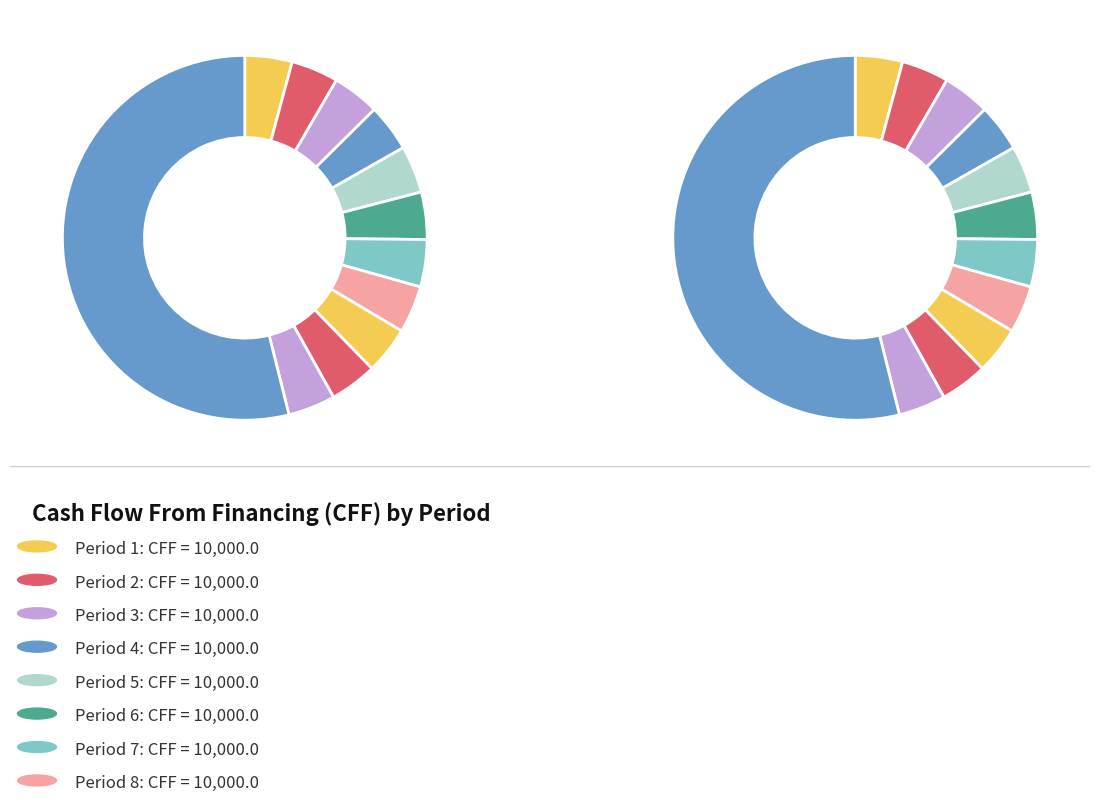

Combined, do Period 6 and Period 12 account for over 50%?

Yes